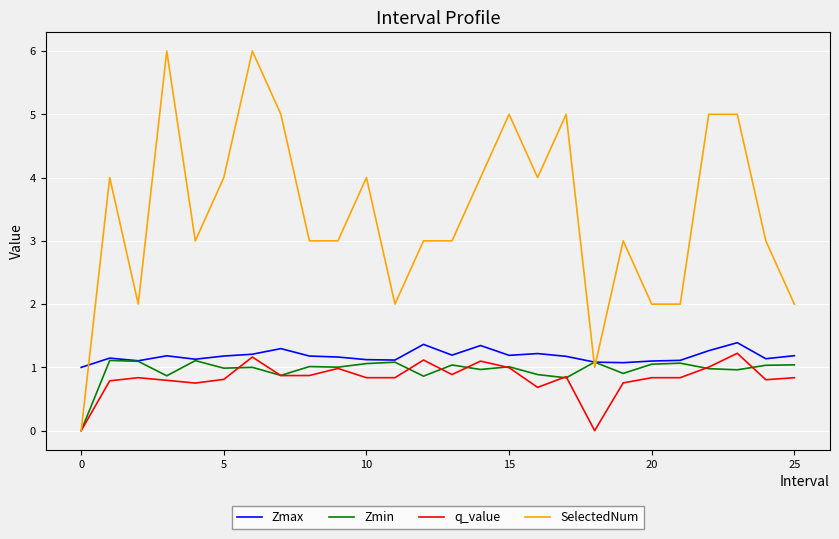

How many distinct data groups are displayed?

4